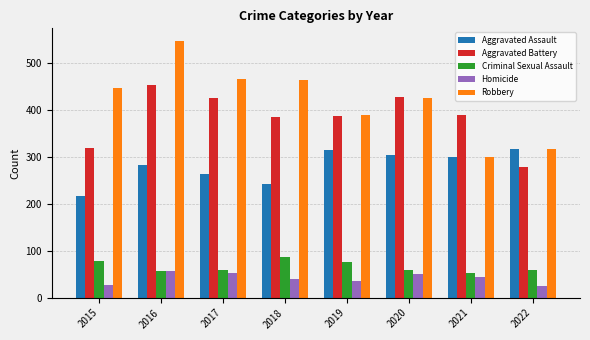

What is the minimum value shown in the chart?

26